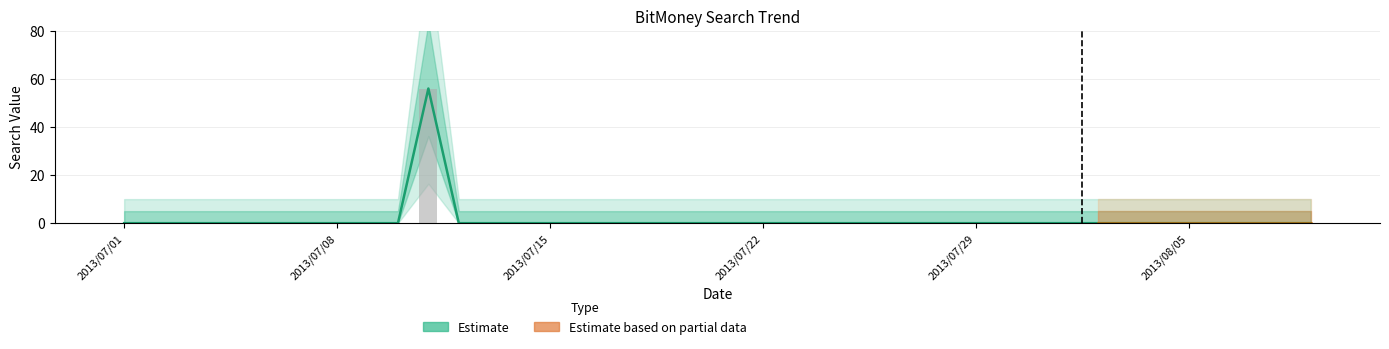

Count the number of values greater than 0.

1